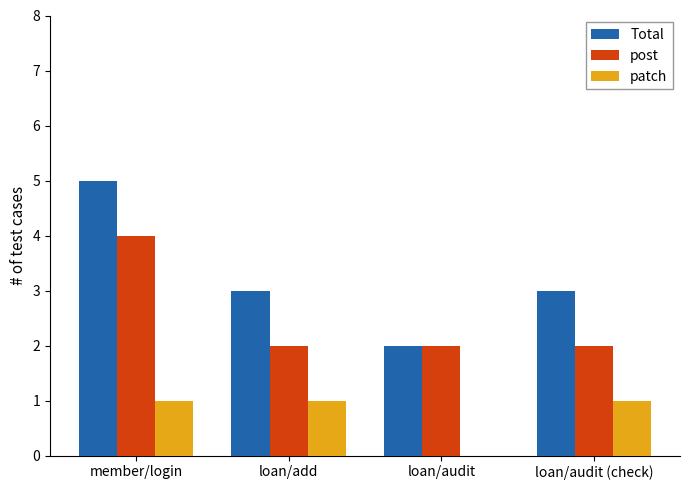

At which category does the chart reach its peak across all series?

member/login